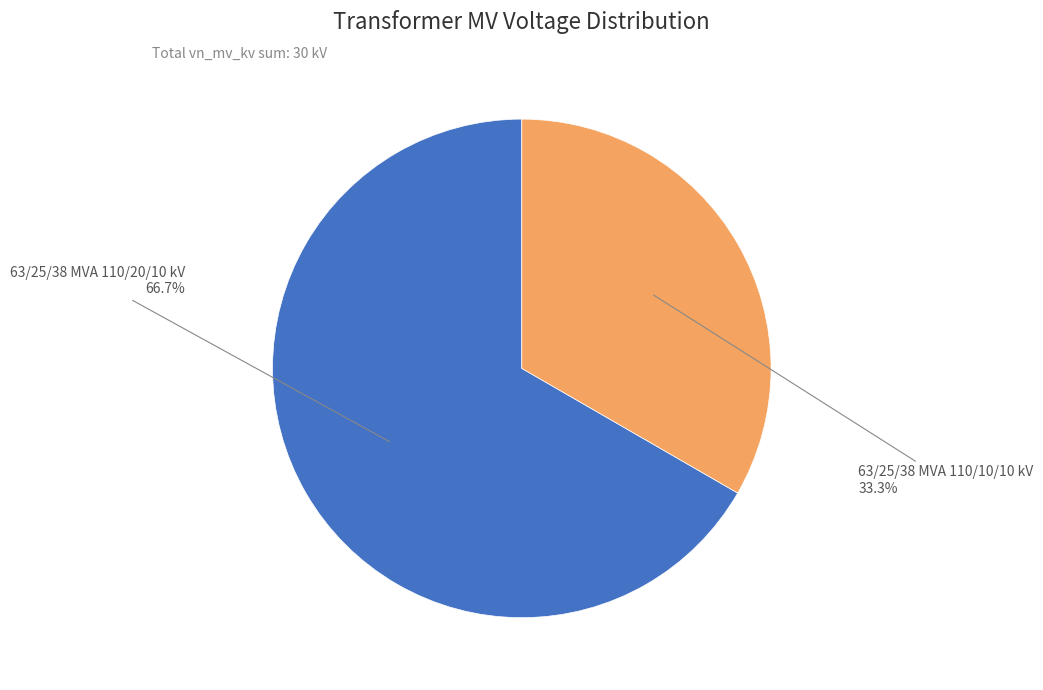

Is there a majority slice in this chart?

Yes